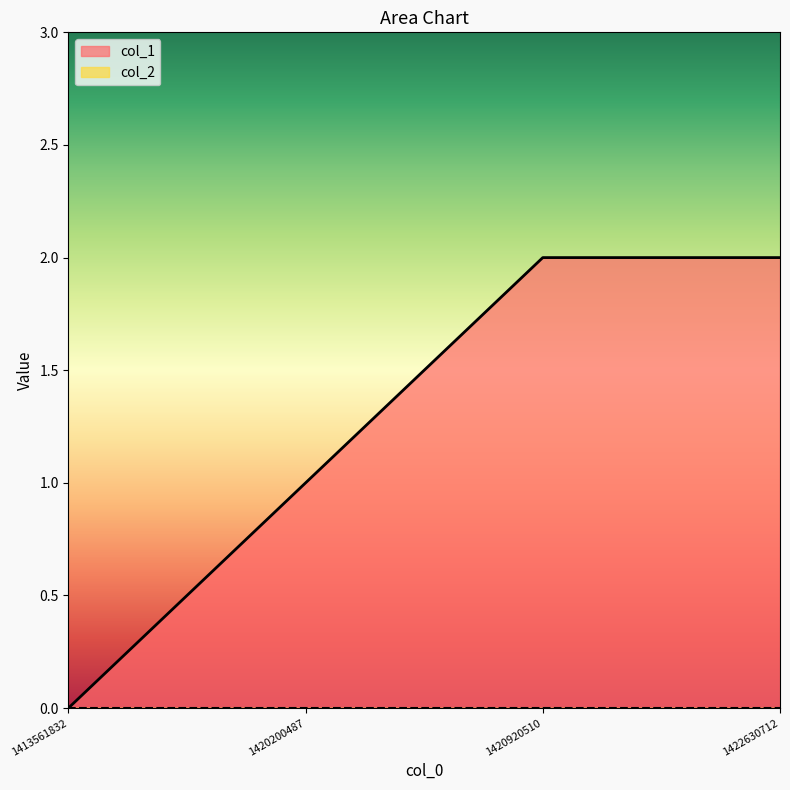

Where is the data nearest to the value 1?

1420200487